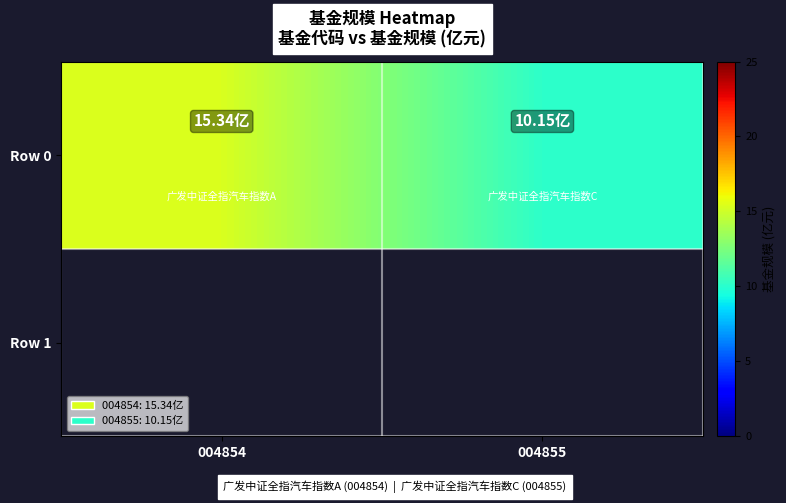

How many data points are less than 15?

1